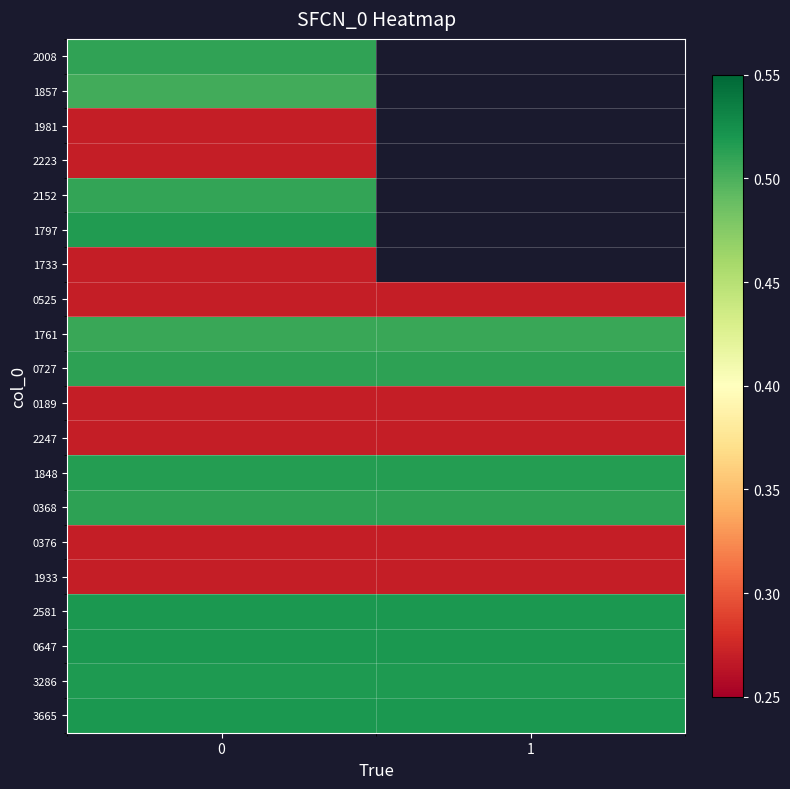

What is the total value across all series at 0?

8.3